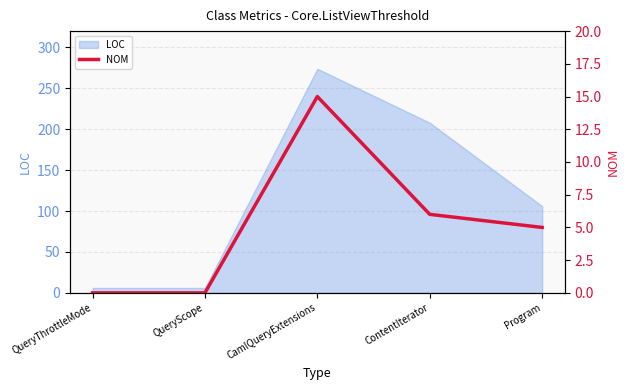

List the labels in order of value, smallest first.

QueryThrottleMode, QueryScope, Program, ContentIterator, CamlQueryExtensions